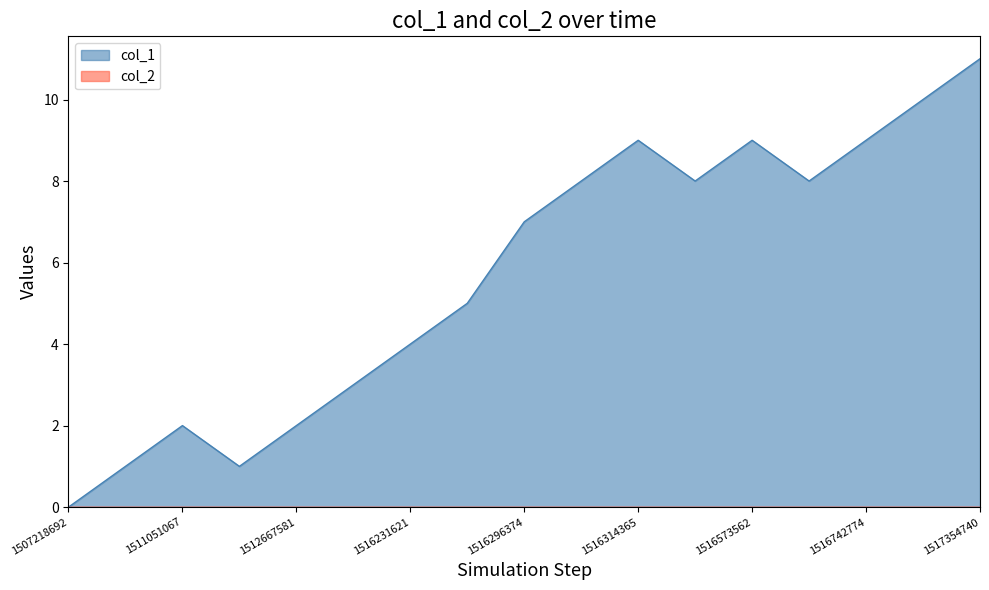

Read the value at 1516227953, to the nearest 5.

5